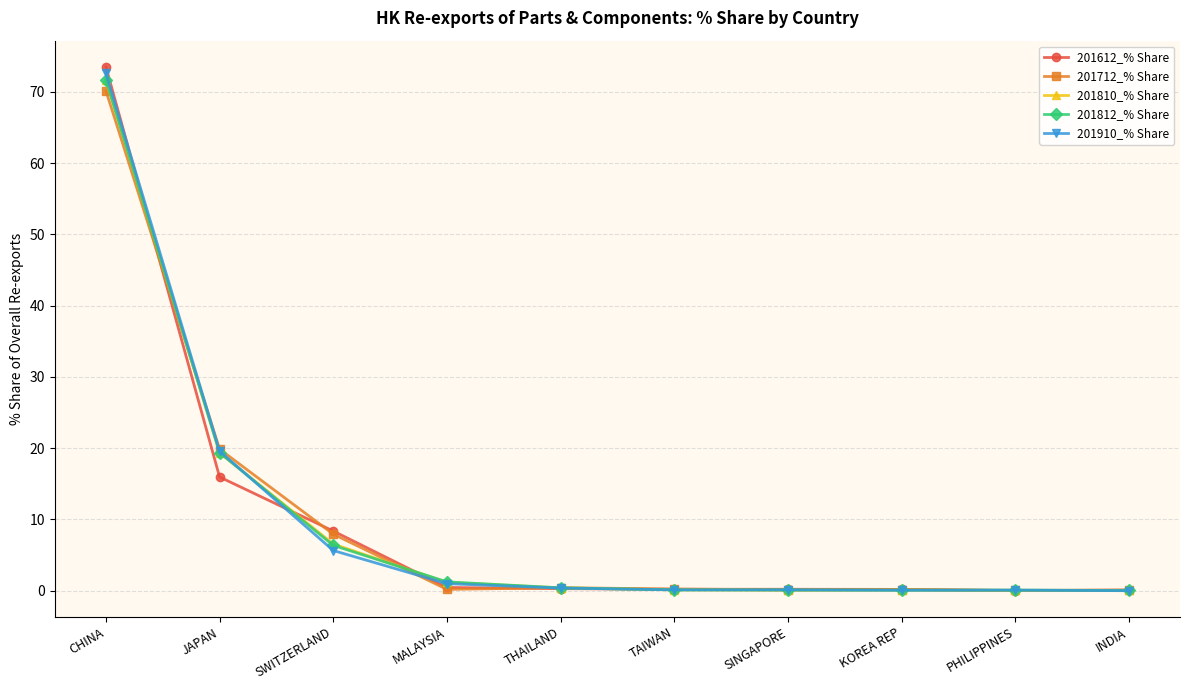

What is the greatest value displayed?

73.5